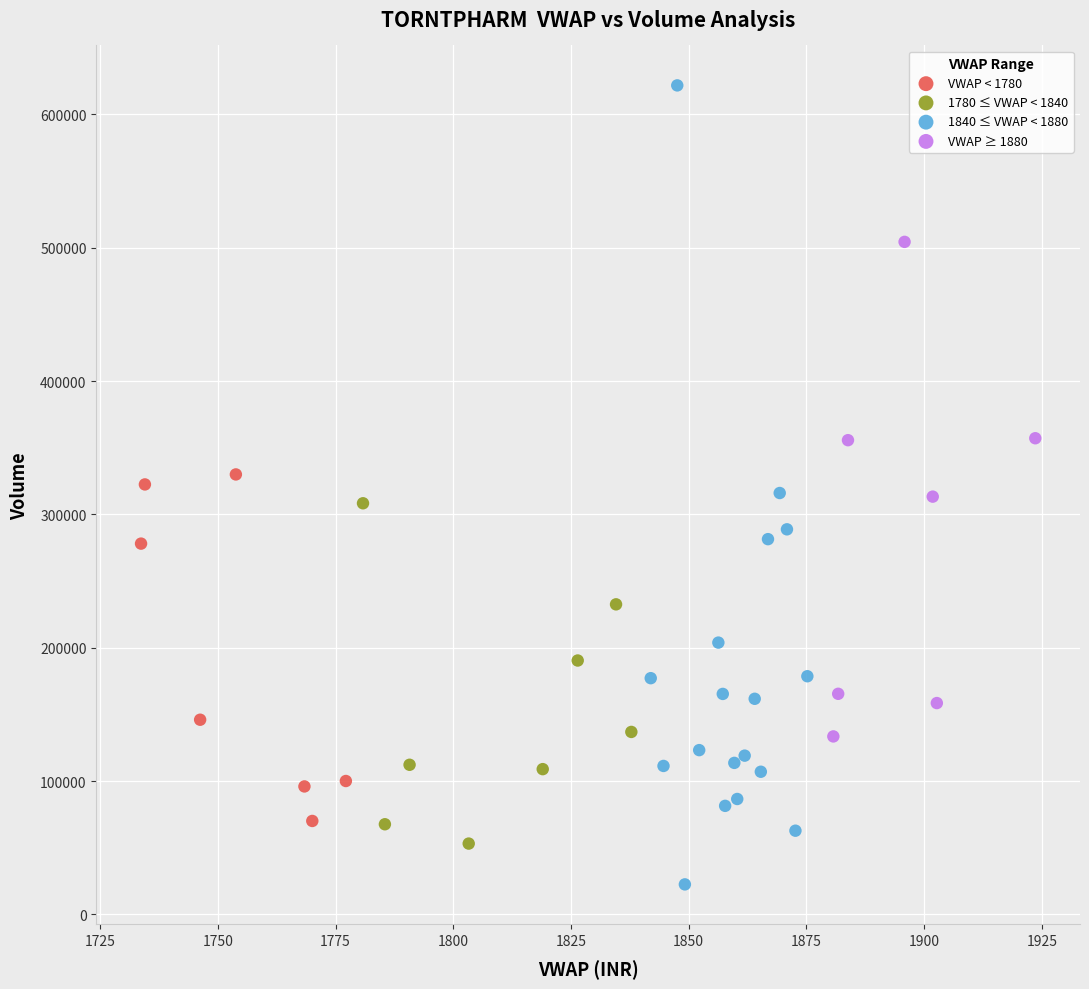

Which series has the widest spread of Y values?

1840 ≤ VWAP < 1880